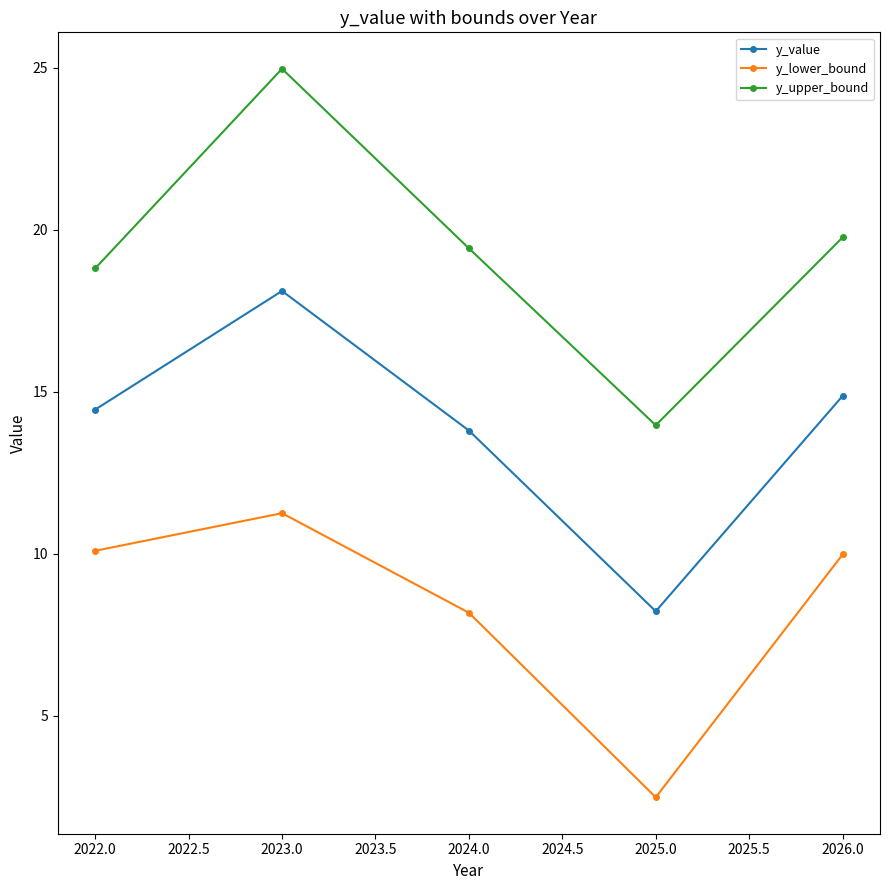

True or false: y_lower_bound has more than 2 points higher than both neighbors.

False